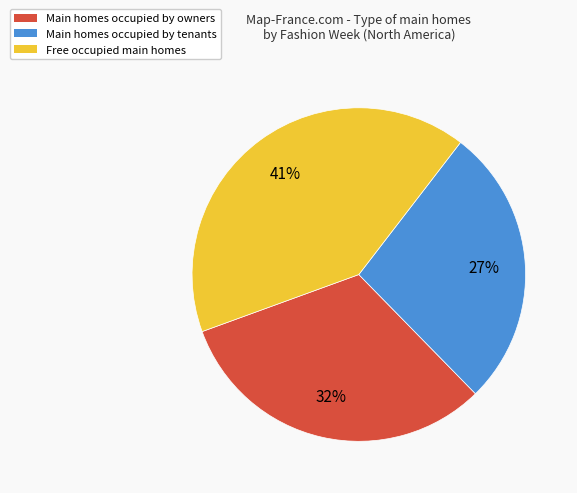

To the nearest percent, what percentage of the pie is Free occupied main homes?

41%